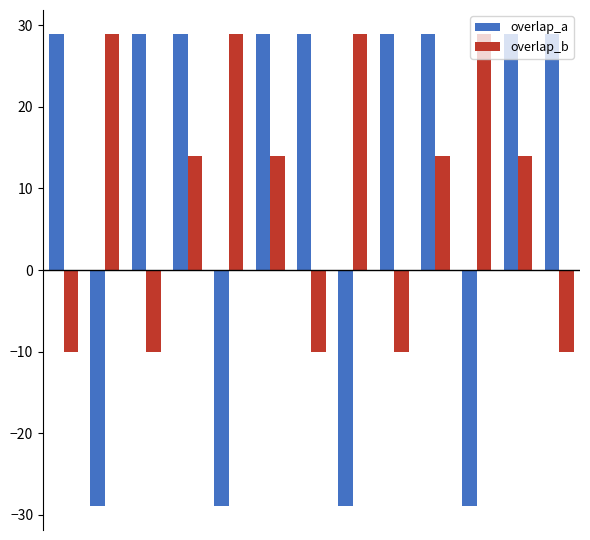

What is the lowest value of the overlap_b series?

-10